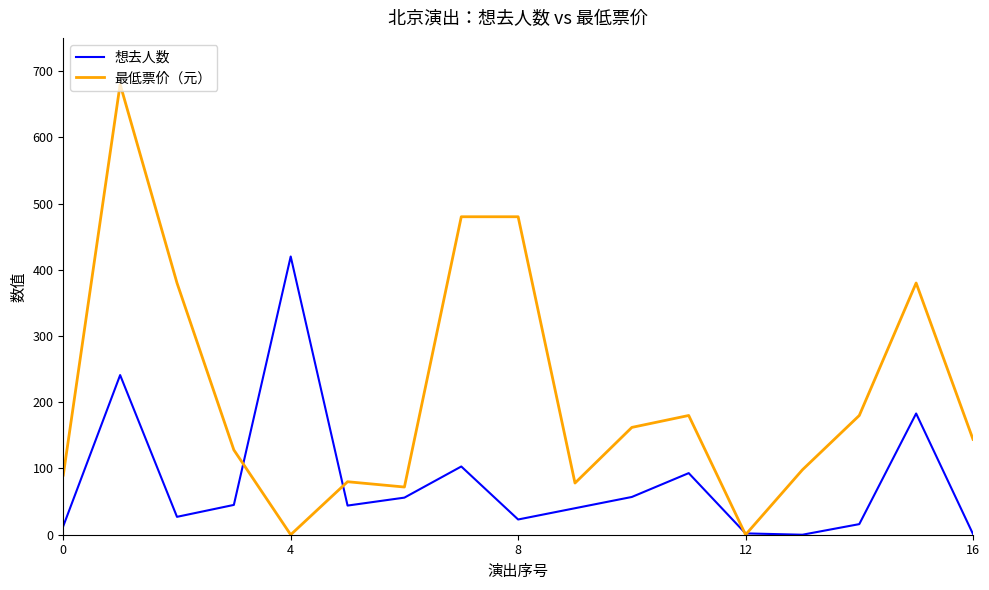

How many categories are shown in the chart?

17